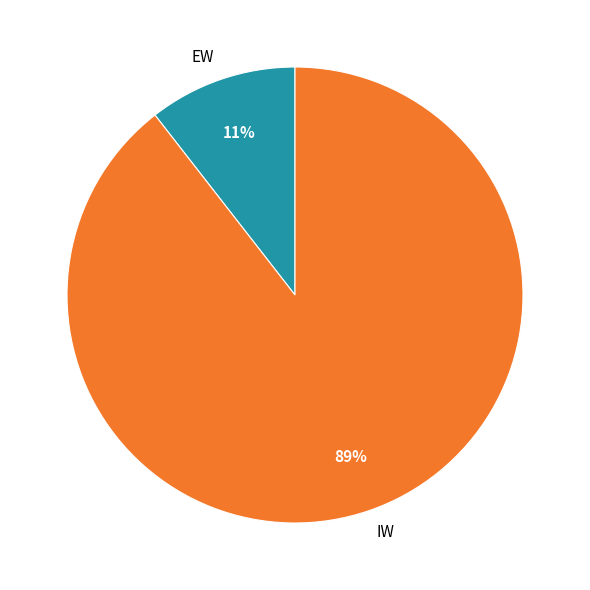

True or false: EW accounts for 2% of the total.

False